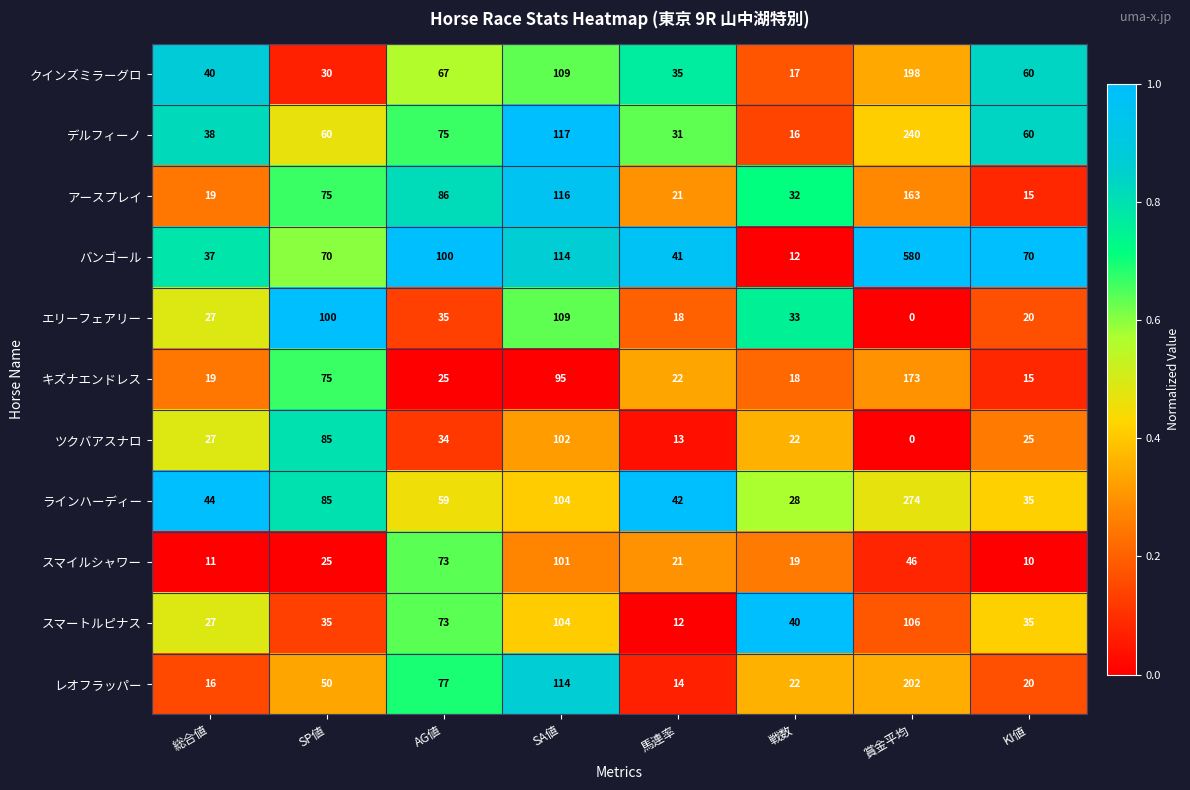

List the series in order of their peak value, lowest first.

スマイルシャワー, ツクバアスナロ, スマートルピナス, エリーフェアリー, アースプレイ, キズナエンドレス, クインズミラーグロ, レオフラッパー, デルフィーノ, ラインハーディー, バンゴール